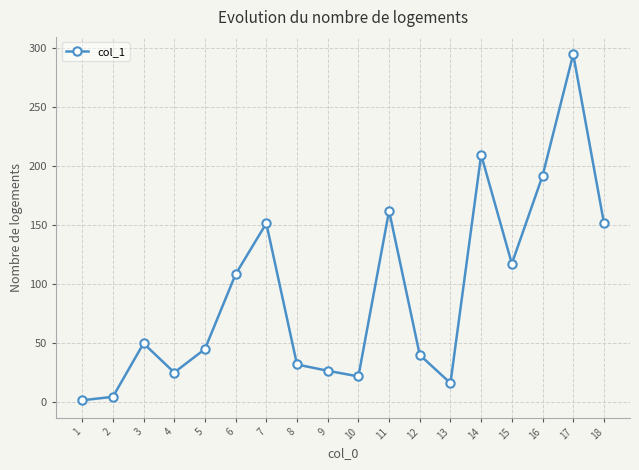

What is the change in value from 5 to 9?

-18.4